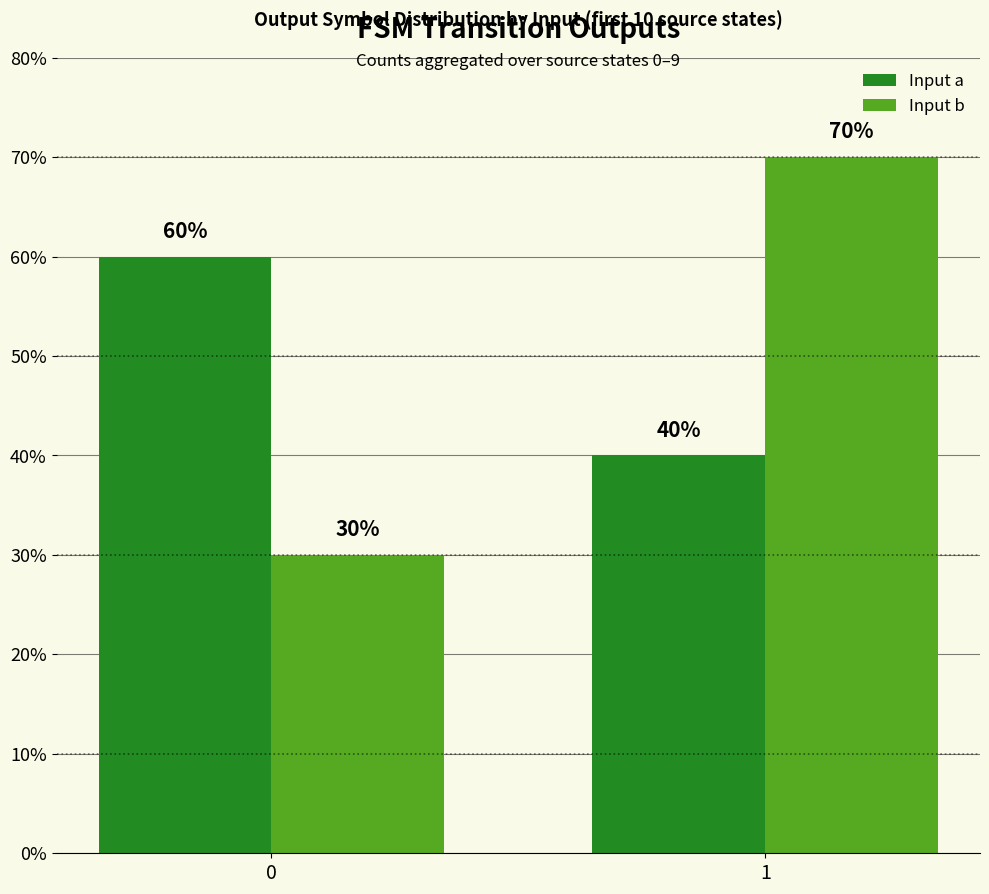

What are all the series names shown in the legend?

Input a, Input b